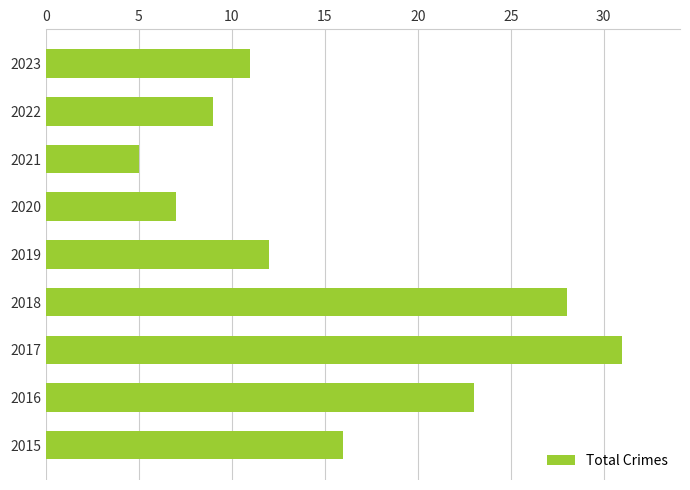

Reading bottom to top, extract all data points from this chart.

16	23	31	28	12	7	5	9	11